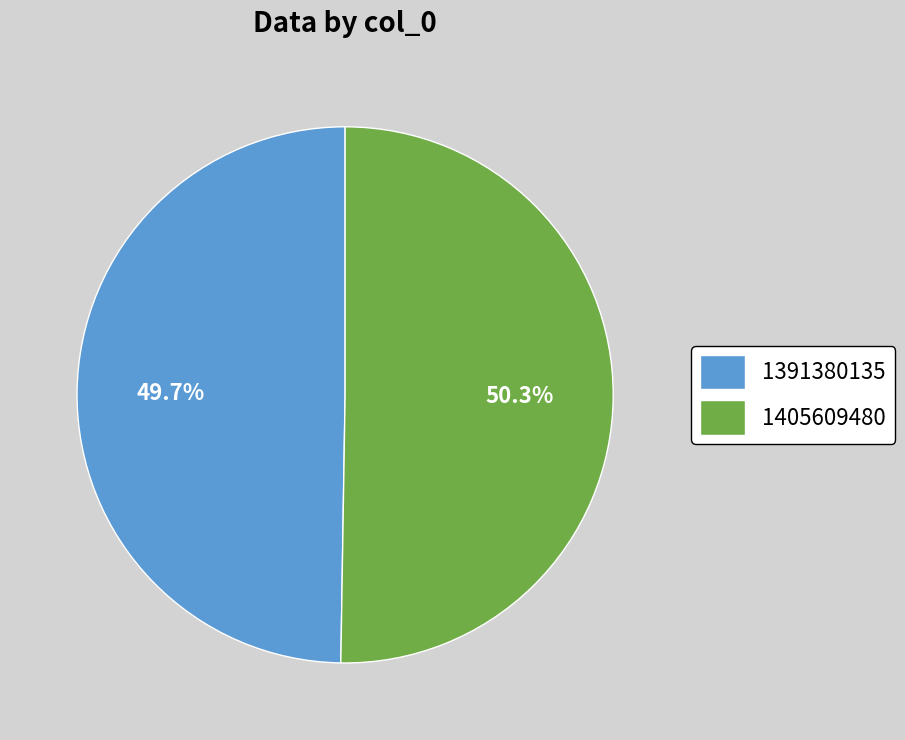

Count the number of slices in the pie.

2